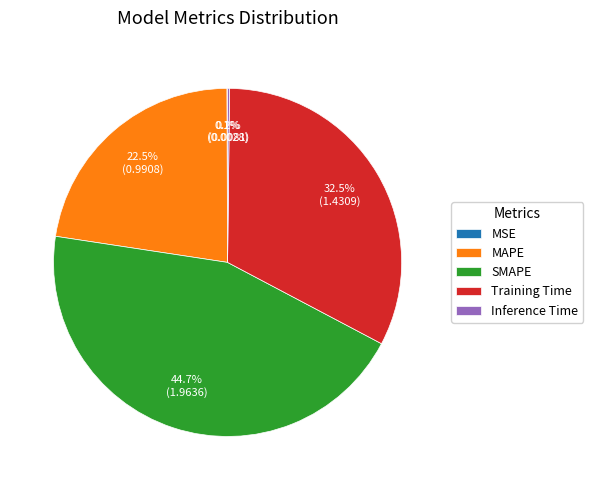

Does MAPE account for over 50% of the chart?

No